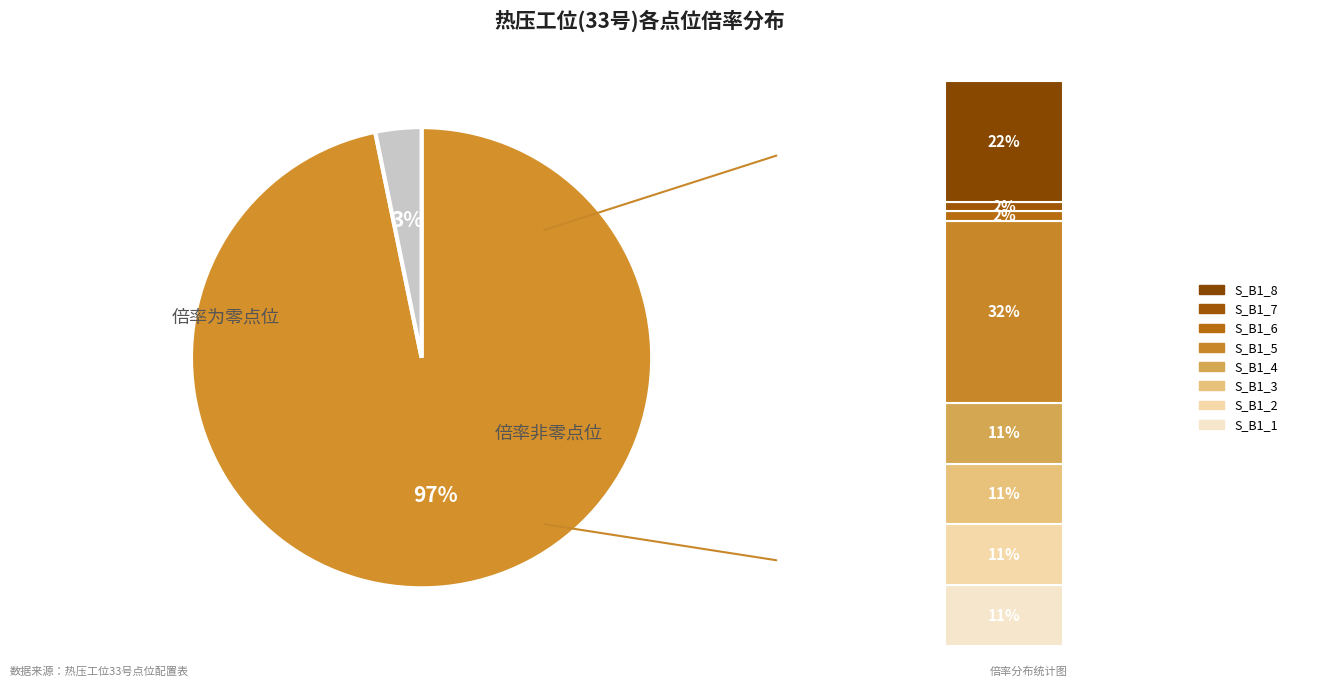

Is 热压1下封头温度设置值(S_B1_3) the majority of the pie?

No